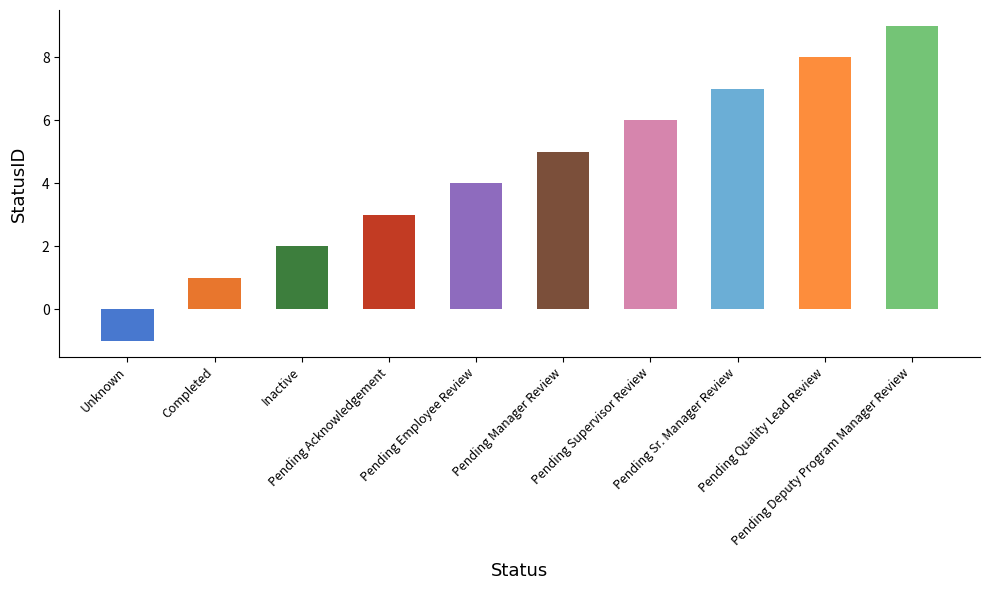

The chart shows a value of 8 at Pending Quality Lead Review. True or false?

True